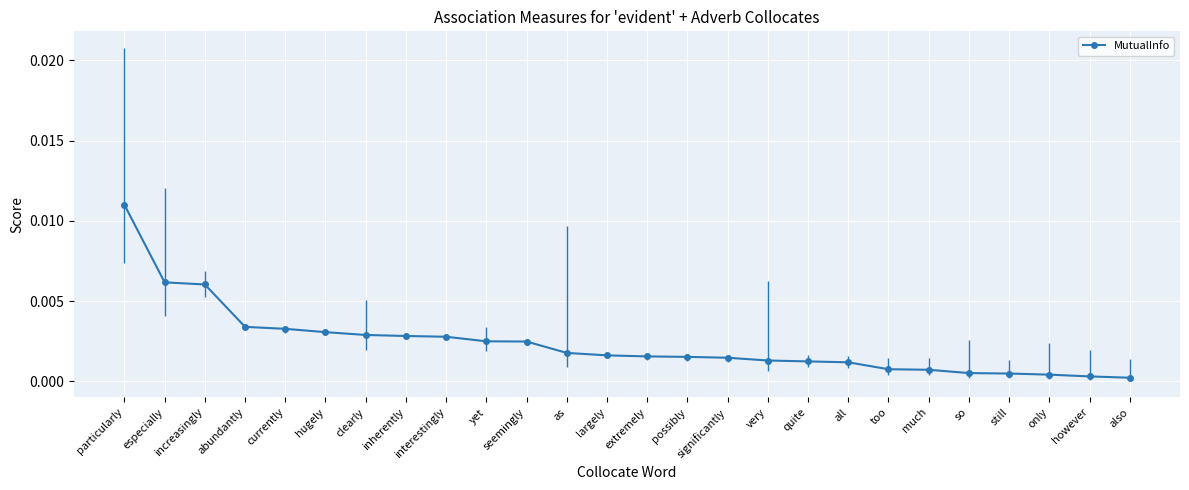

Does the chart display data point markers on the line(s)?

Yes